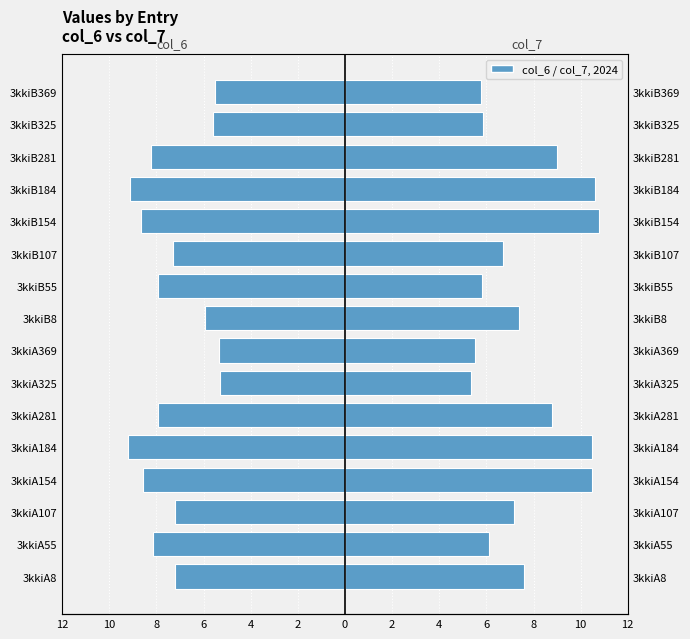

Which series has the largest range (max minus min)?

col_7